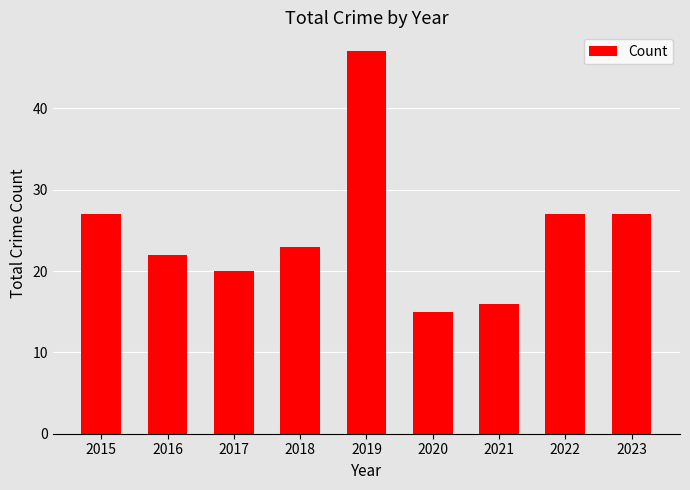

Between 2016 and 2022, which is larger?

2022